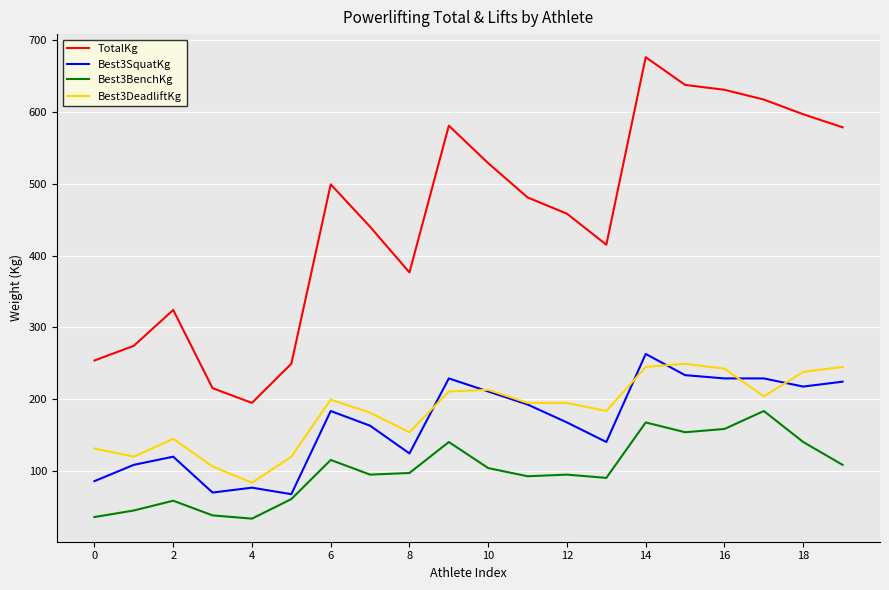

Which series has the largest range (max minus min)?

TotalKg